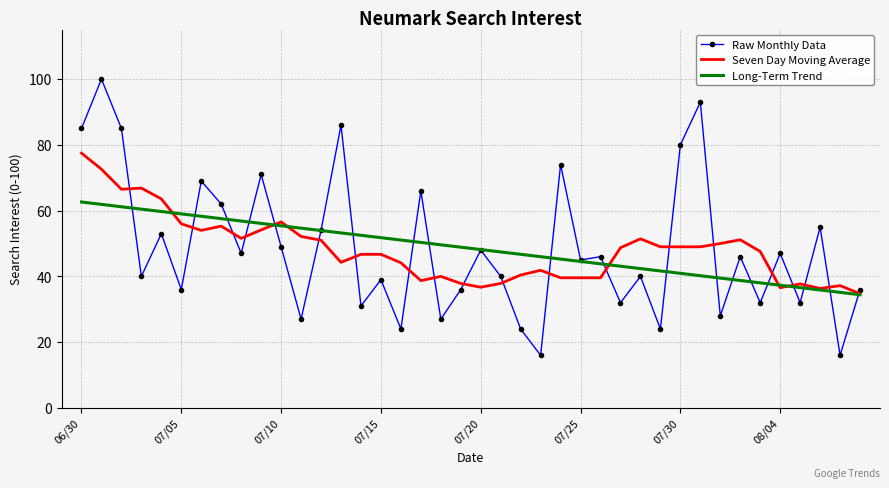

Which series has the widest spread of values?

Raw Monthly Data